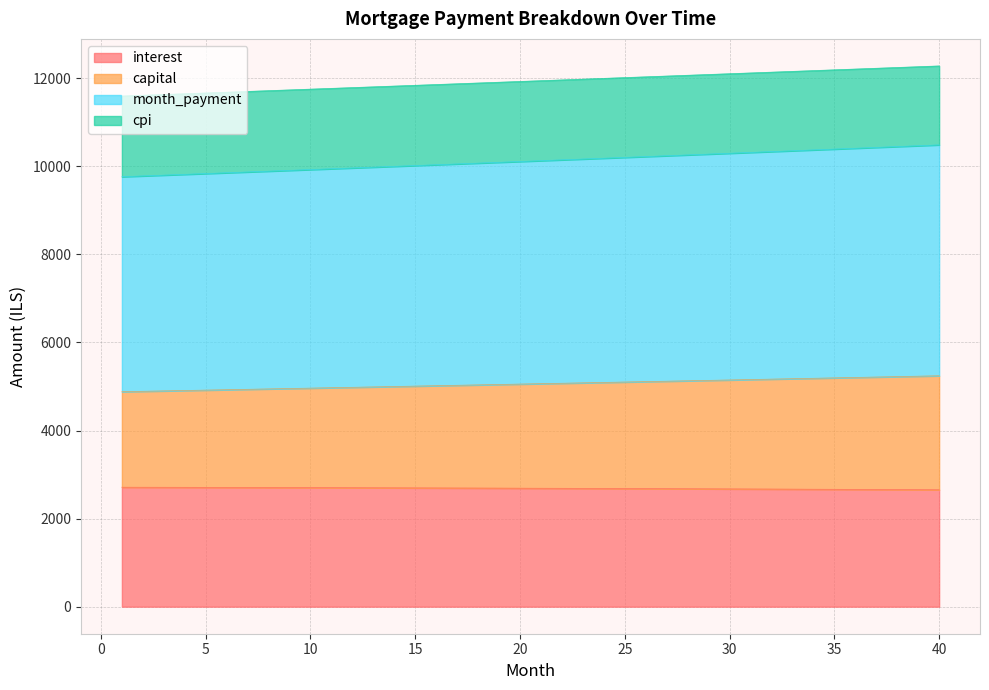

The value of interest at 20 is 2691.0. True or false?

True